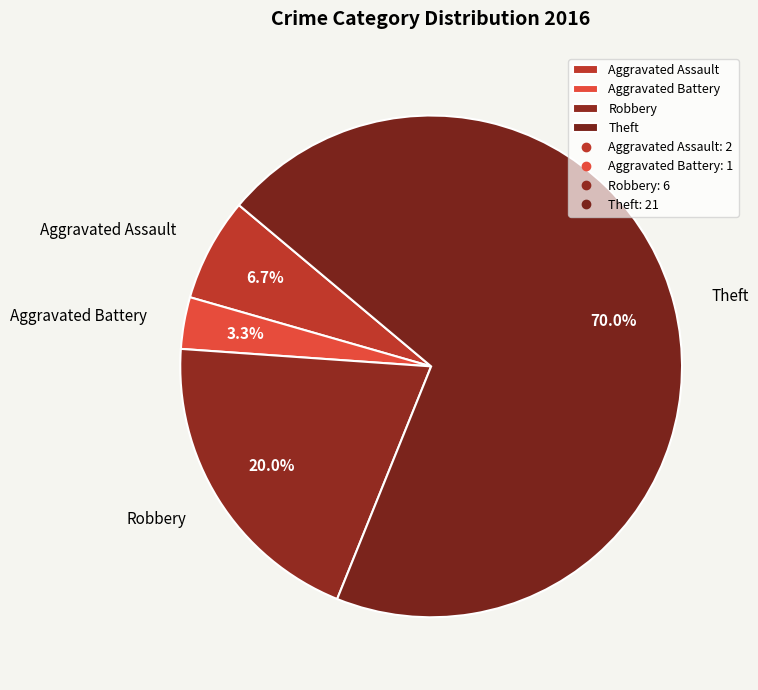

To the nearest percent, what is the average slice percentage?

25%